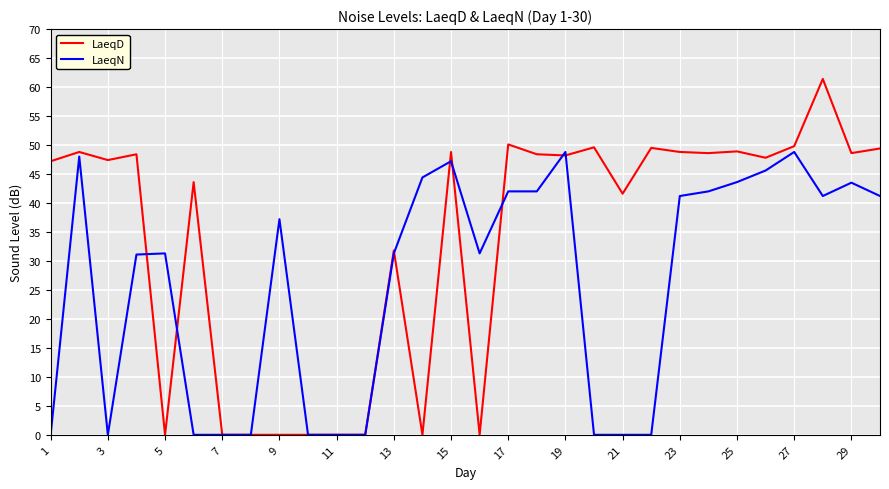

True or false: LaeqN and LaeqD cross at least once.

True